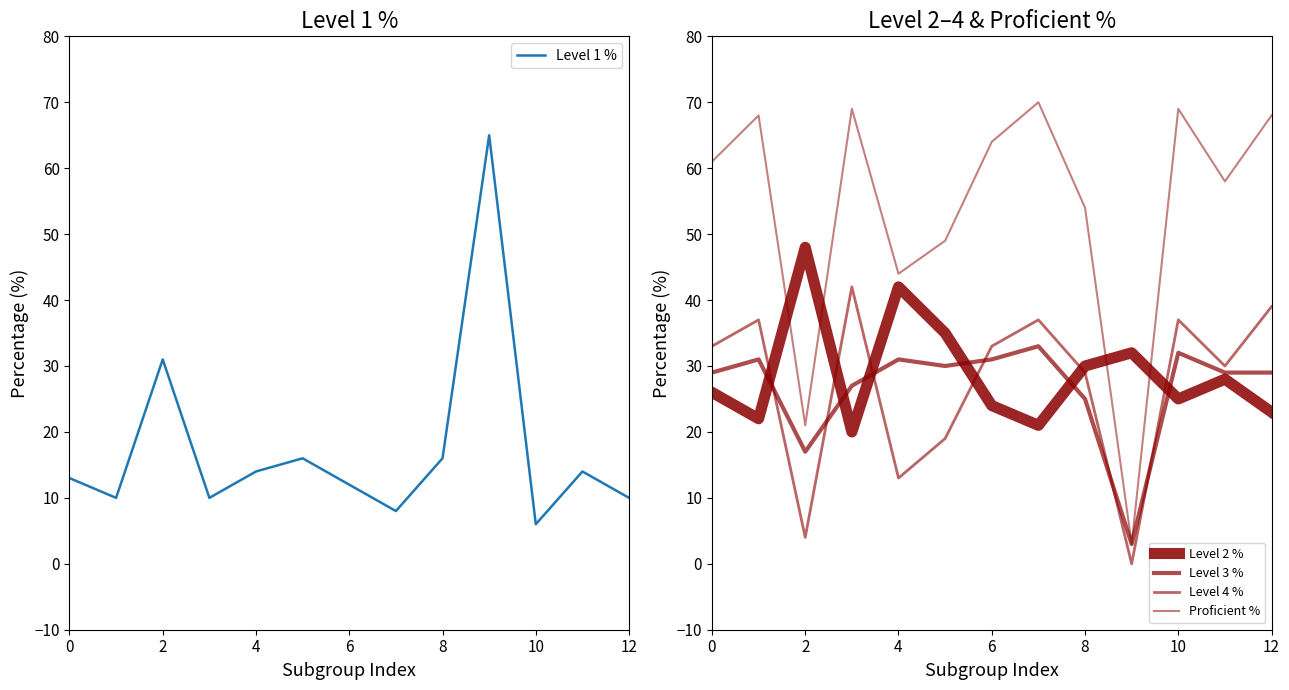

Where is Level 1 % nearest to the value 35?

2